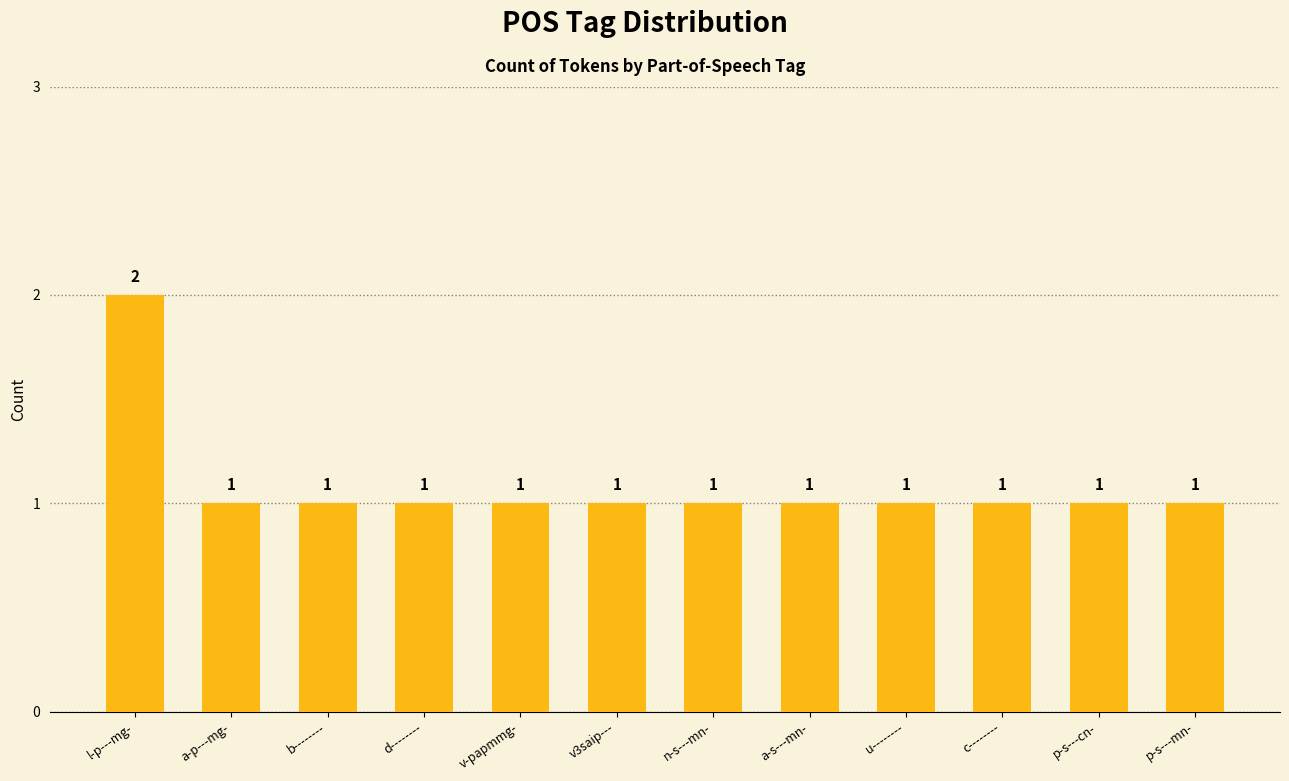

The chart shows a value of 1 at c--------. True or false?

True